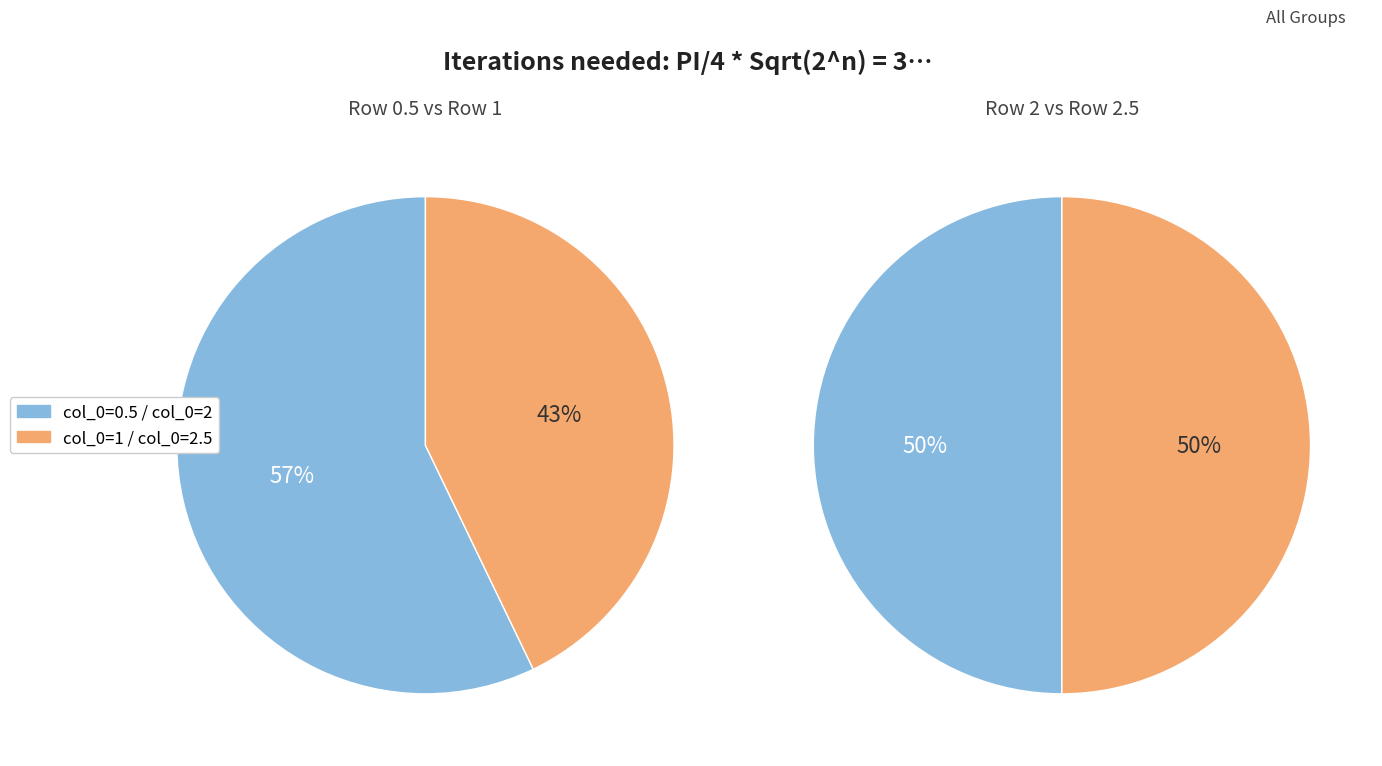

Combined, do 2.5 and 0.5 account for over 50%?

Yes